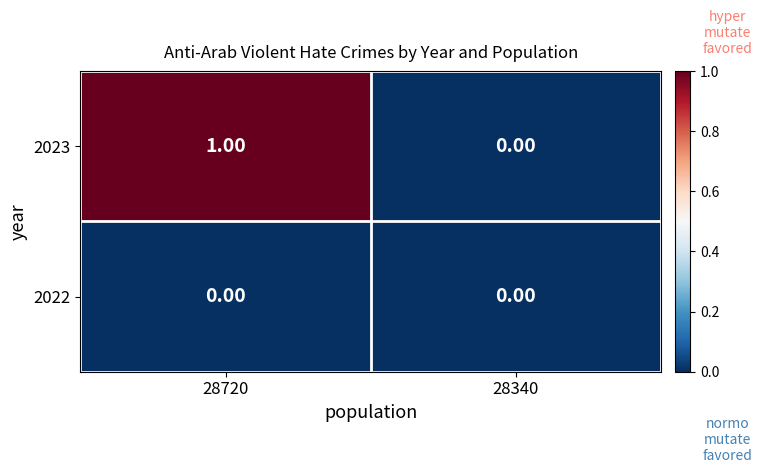

Is the value of 2023 at 28720 greater than the value of 2022 at 28720?

Yes